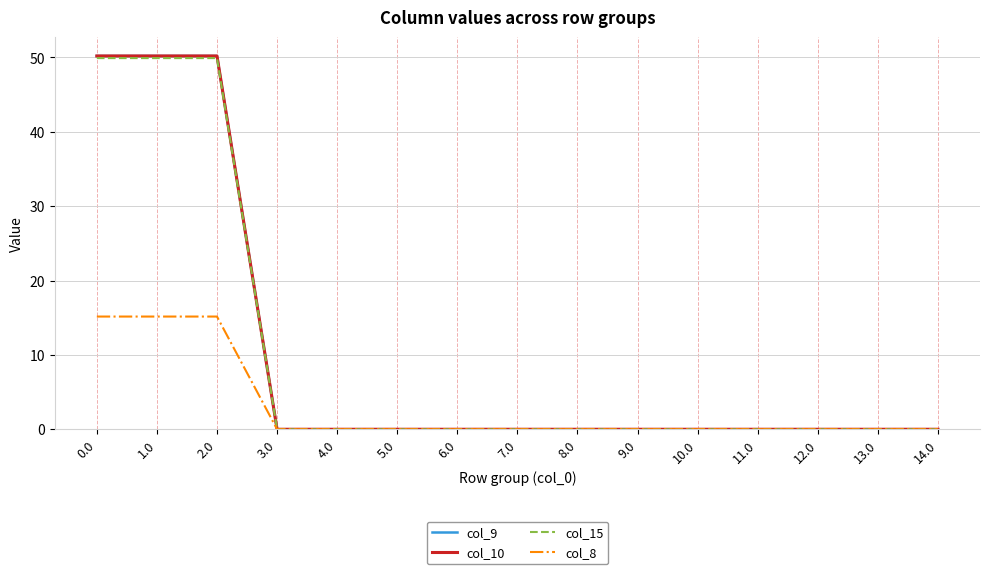

Is this an area chart (filled region under the line)?

No